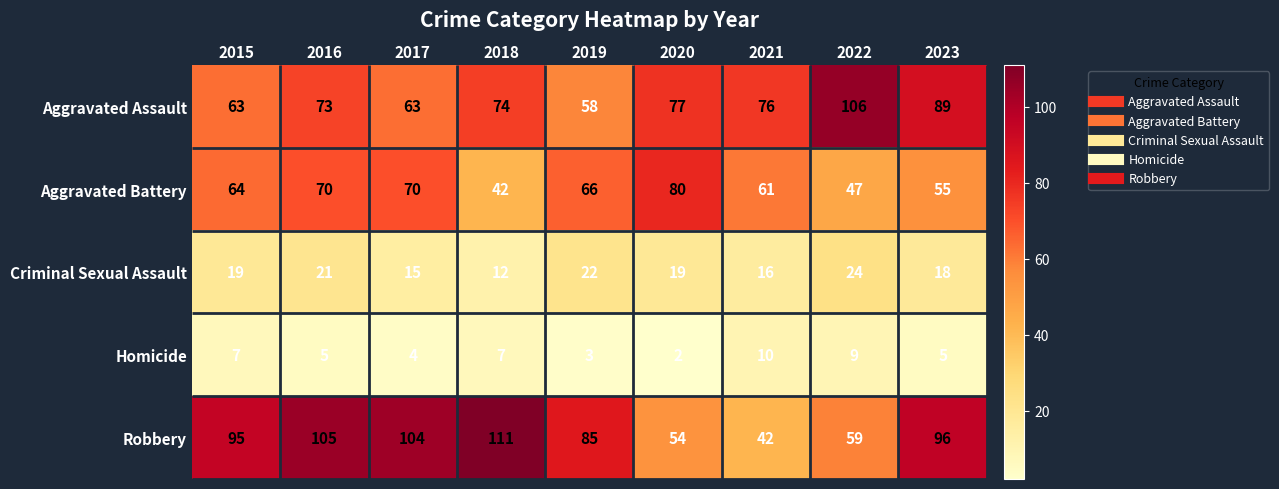

List the labels in order of Homicide value, largest first.

2021, 2022, 2015, 2018, 2016, 2023, 2017, 2019, 2020